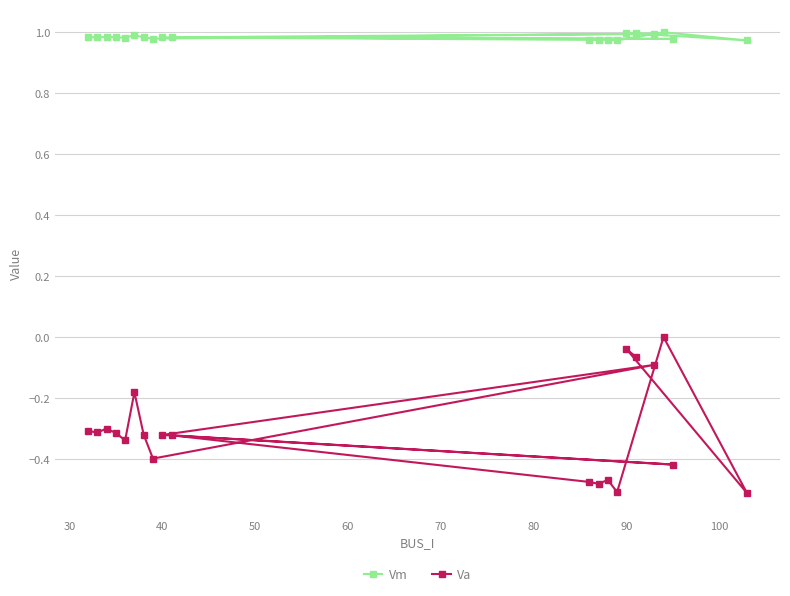

True or false: Vm has a value of 1.0 at 90.

True